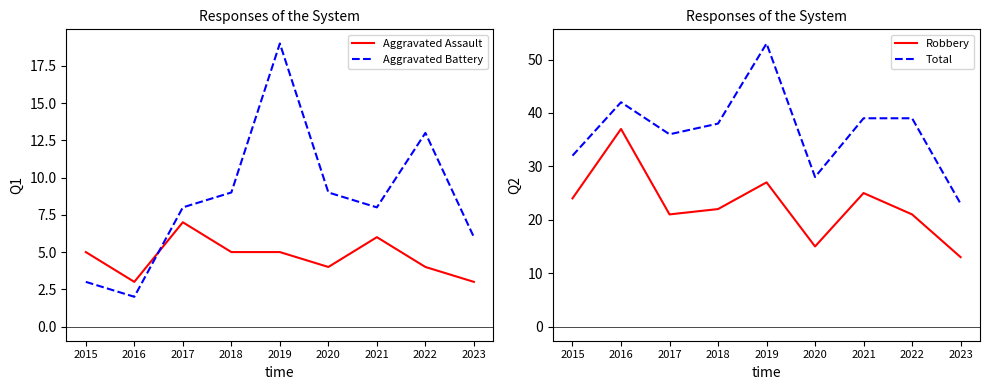

At how many categories does at least one series exceed 8?

9